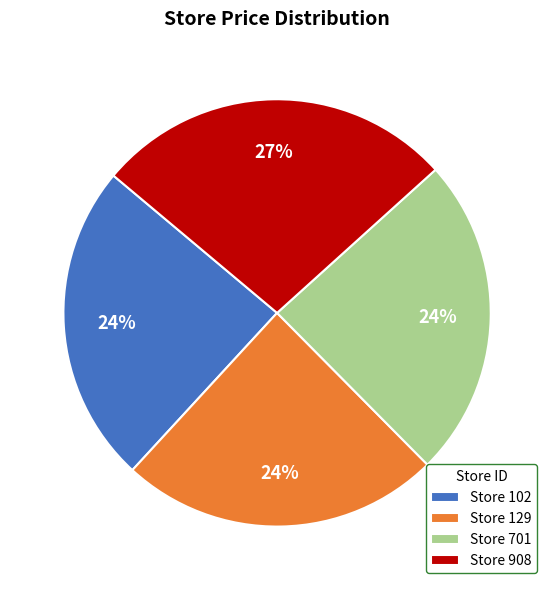

The Store 129 slice represents 24% of the pie. True or false?

True